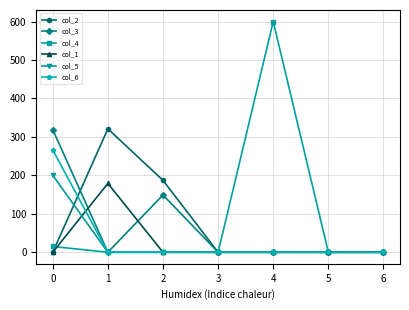

At how many categories does at least one series exceed 148?

4